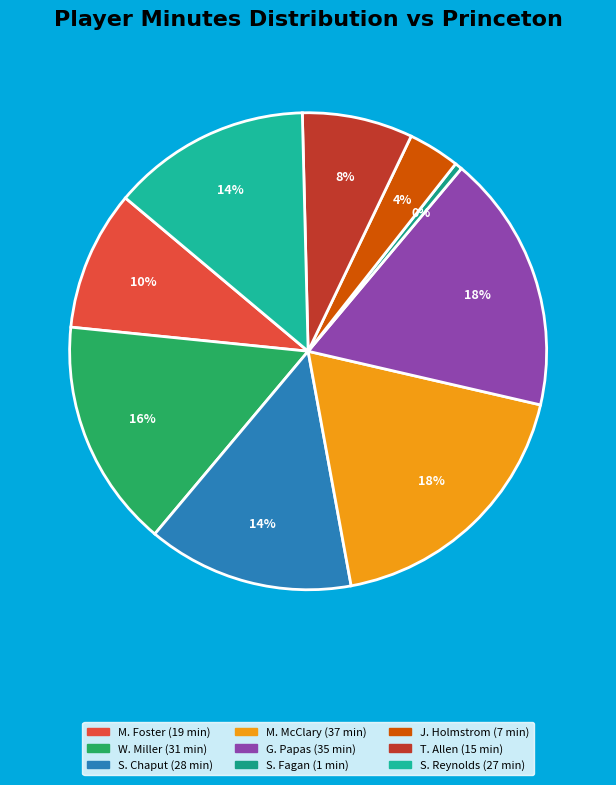

Combined, do M. McClary and G. Papas account for over 50%?

No